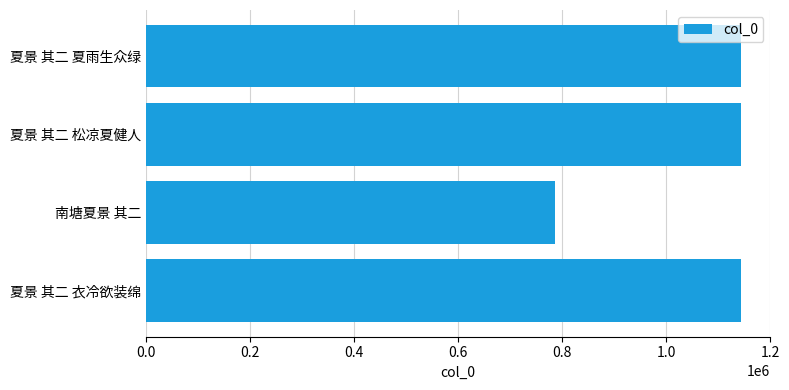

Which label corresponds to the smallest value in the chart?

南塘夏景 其二